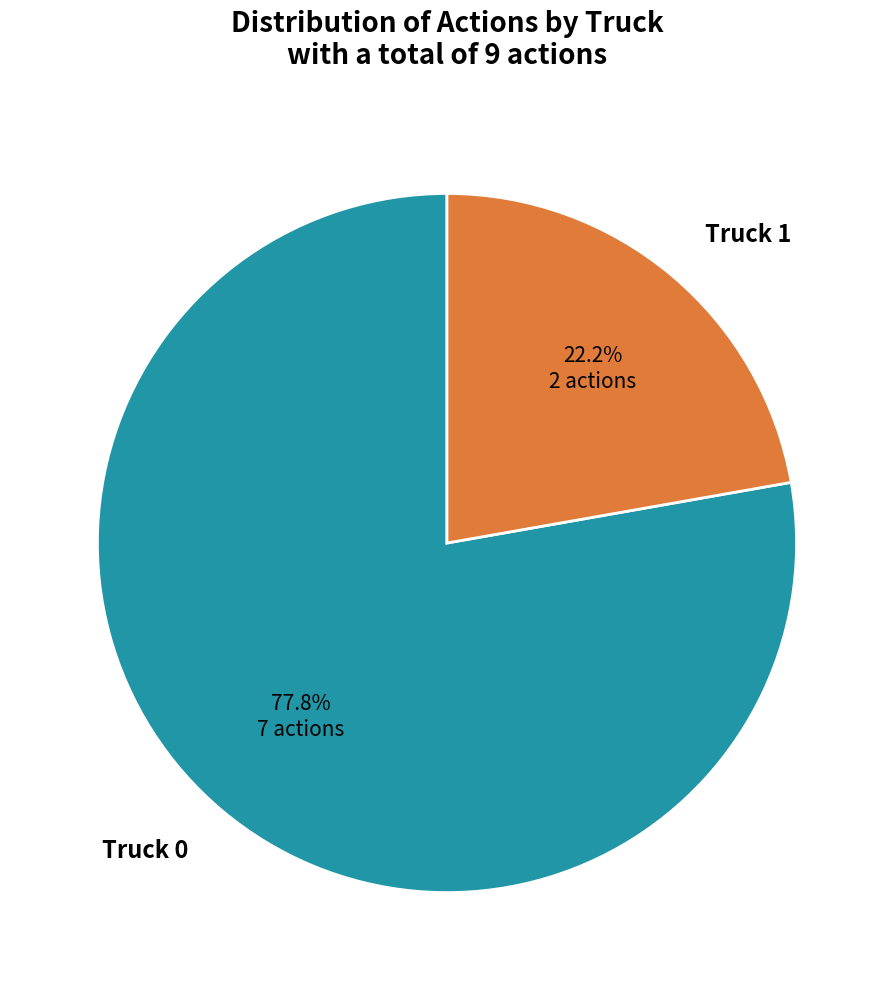

Is it true that Truck 1 is 22% of the pie?

True